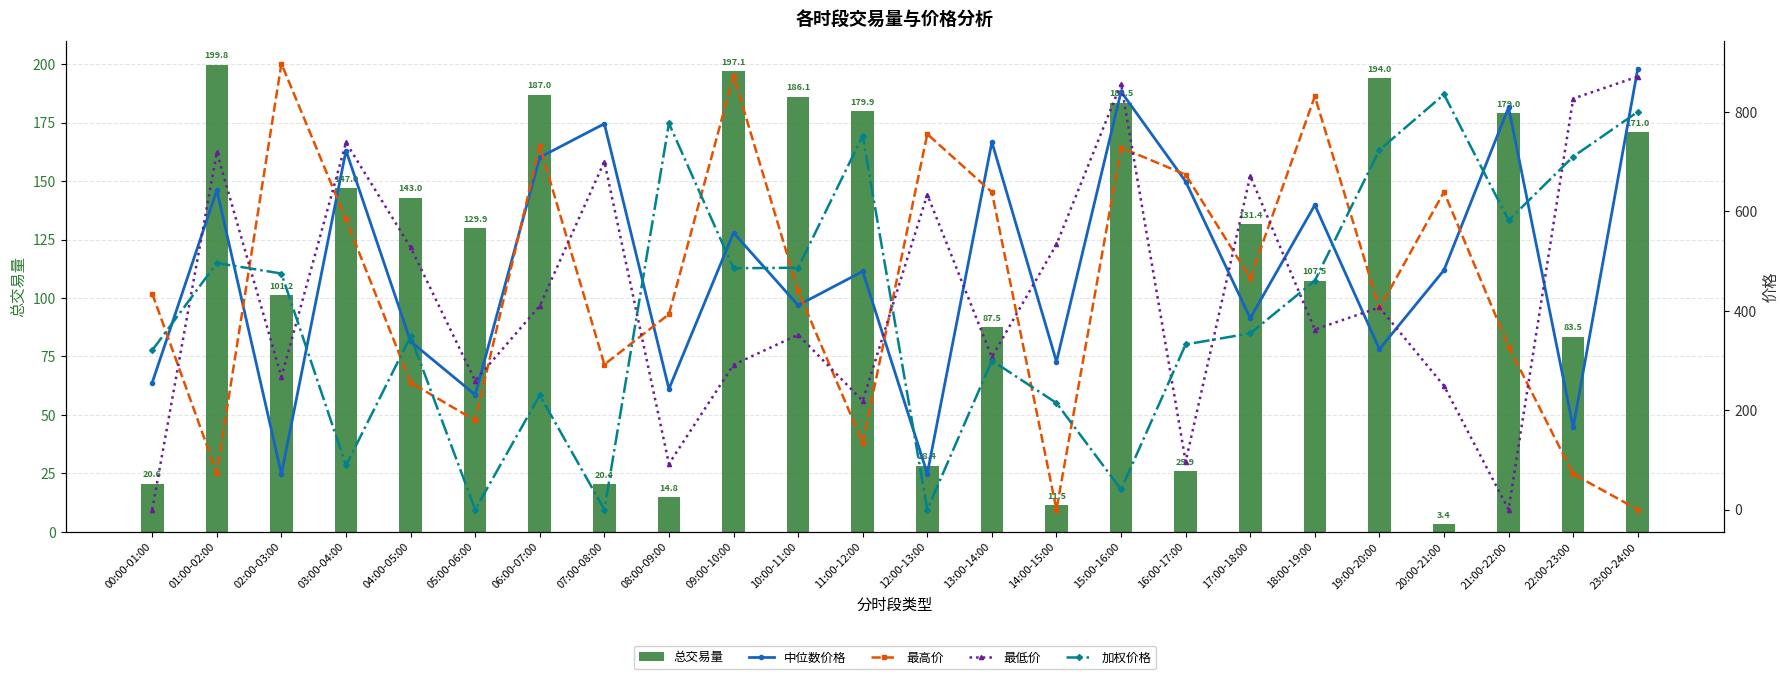

Reading left to right, transcribe all the data shown in this chart.

总交易量: 20.6	199.8	101.2	147.0	143.0	129.9	187.0	20.4	14.8	197.1	186.1	179.9	28.4	87.5	11.5	183.5	25.9	131.4	107.5	194.0	3.4	179.0	83.5	171.0
中位数价格: 255.4	642.6	71.4	722.1	338.1	230.9	708.4	776.0	242.6	556.8	410.9	479.1	72.2	739.2	297.5	840.6	659.9	384.9	612.5	322.7	481.6	809.0	165.2	886.8
最高价: 434.3	73.3	896.9	583.5	255.3	179.4	731.4	291.8	392.9	872.7	439.8	134.1	755.2	638.5	0.0	728.0	673.6	465.6	831.0	404.5	638.9	327.7	71.4	0.0
最低价: 0.0	718.7	266.8	738.3	527.5	259.2	409.7	699.9	91.9	291.2	351.6	218.6	633.4	306.7	533.3	856.5	96.5	671.2	362.1	406.6	248.8	0.0	826.6	870.8
加权价格: 320.4	495.8	474.8	88.6	348.2	0.0	229.9	0.0	776.7	485.4	486.4	751.7	0.0	299.6	214.3	40.5	332.1	354.4	460.3	723.2	835.0	581.8	709.9	800.0